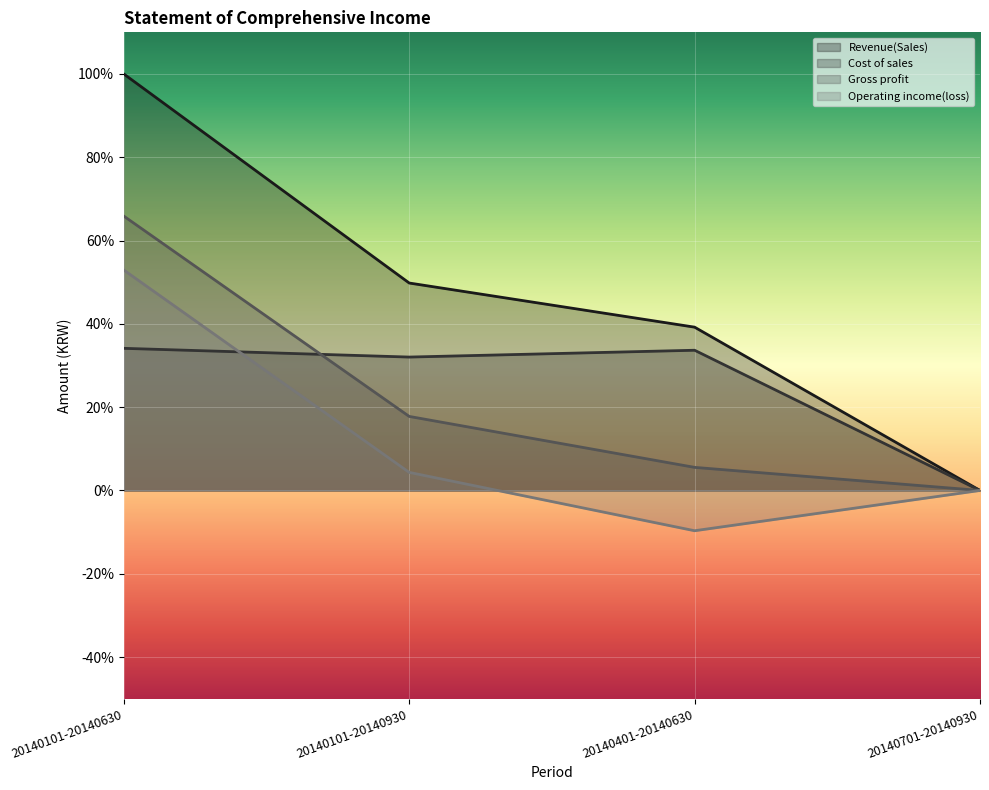

Which label corresponds to the smallest value in the chart?

20140401-20140630